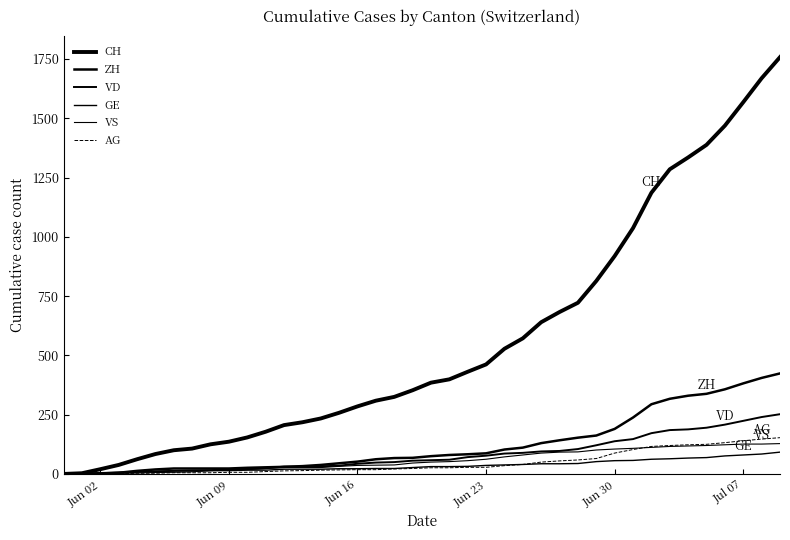

What is the highest value of the CH series?

1758